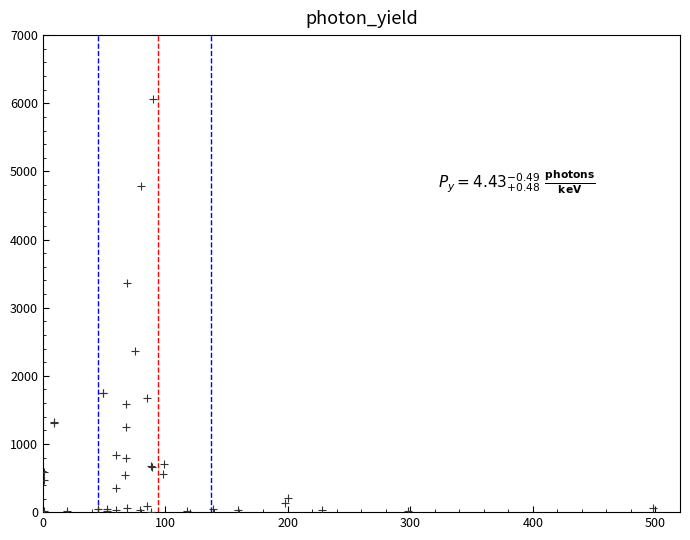

What Y value in the scatter plot is closest to 3036?

3369